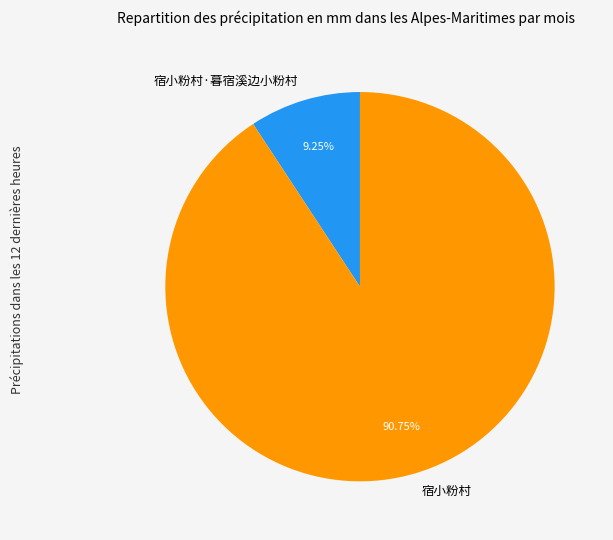

The 宿小粉村·暮宿溪边小粉村 slice represents 22% of the pie. True or false?

False